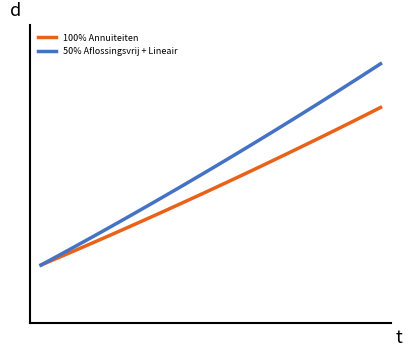

Does the chart have visible grid lines?

No